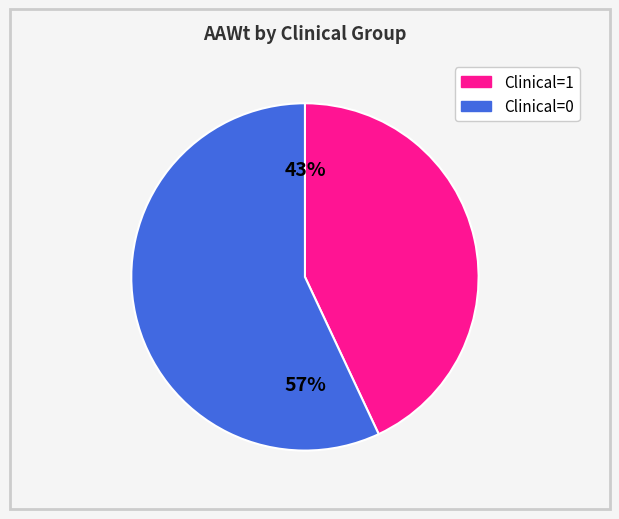

Is there any slice that represents more than half of the pie?

Yes